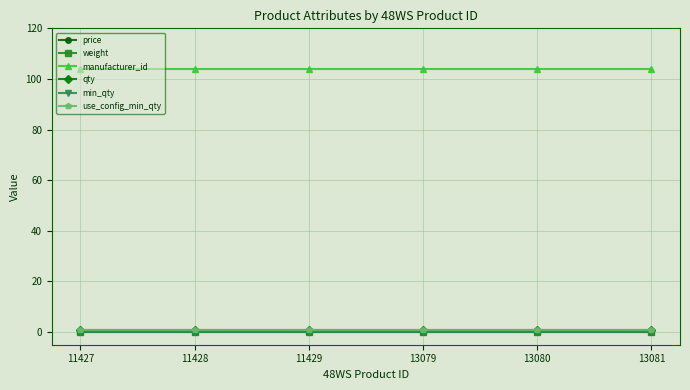

The value of qty at 11427 is 1. True or false?

False